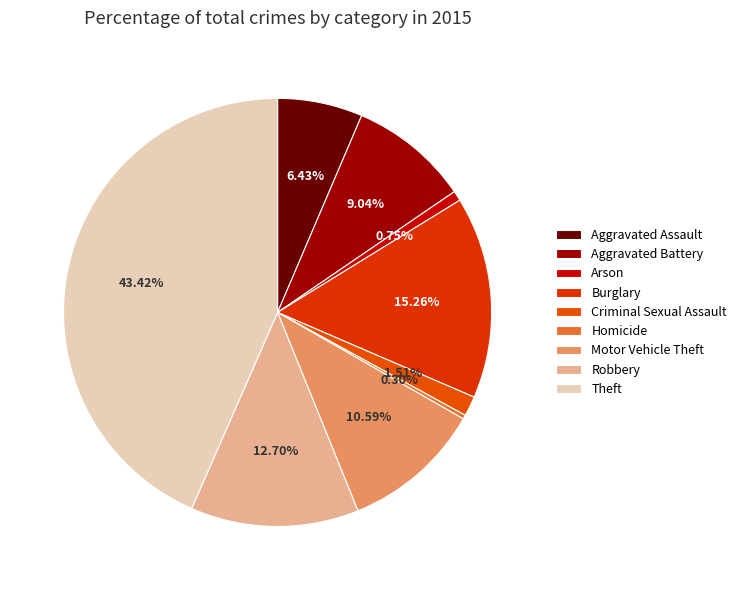

How many slices are in this pie chart?

9